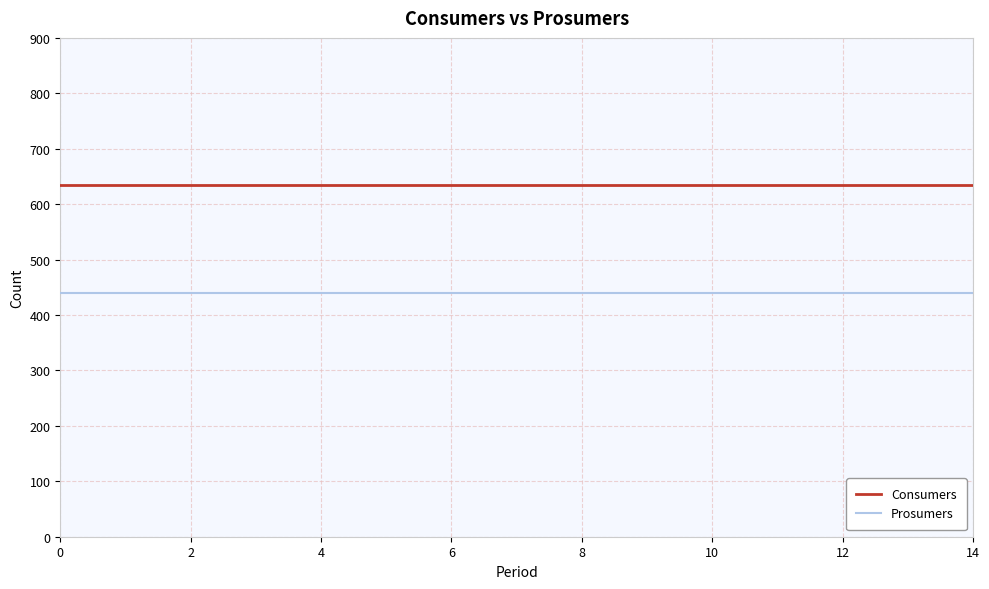

True or false: Consumers and Prosumers cross at least once.

False